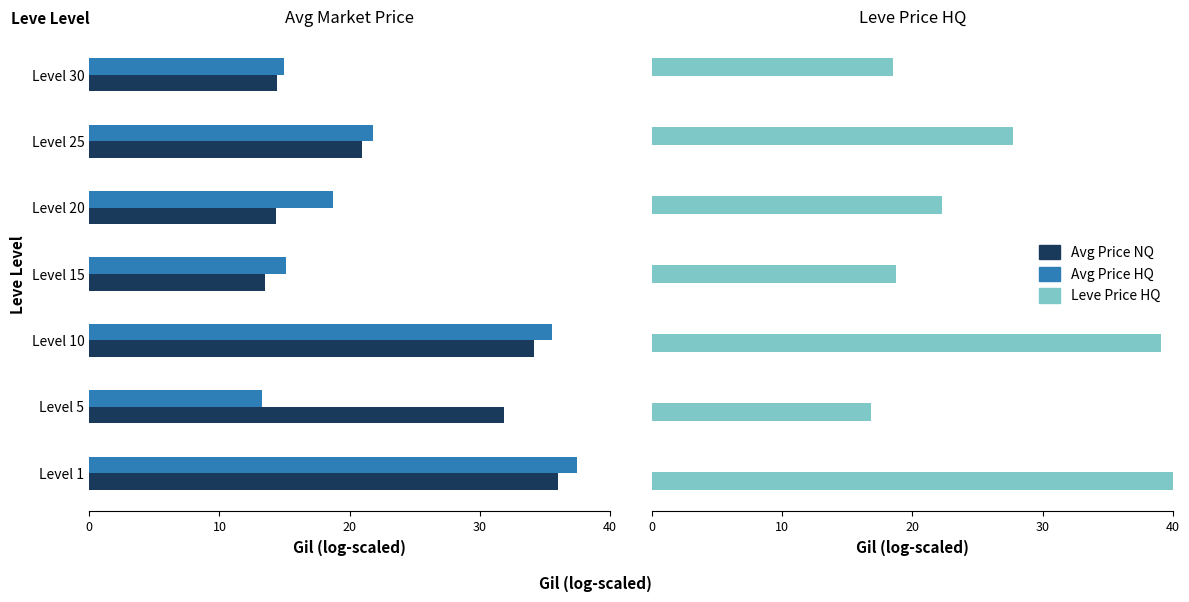

Reading left to right, transcribe all the data shown in this chart.

Avg Price NQ: 36.0	31.9	34.2	13.5	14.3	20.9	14.4
Avg Price HQ: 37.4	13.2	35.5	15.1	18.7	21.8	14.9
Leve Price HQ: 43.3	16.8	39.1	18.7	22.3	27.7	18.5